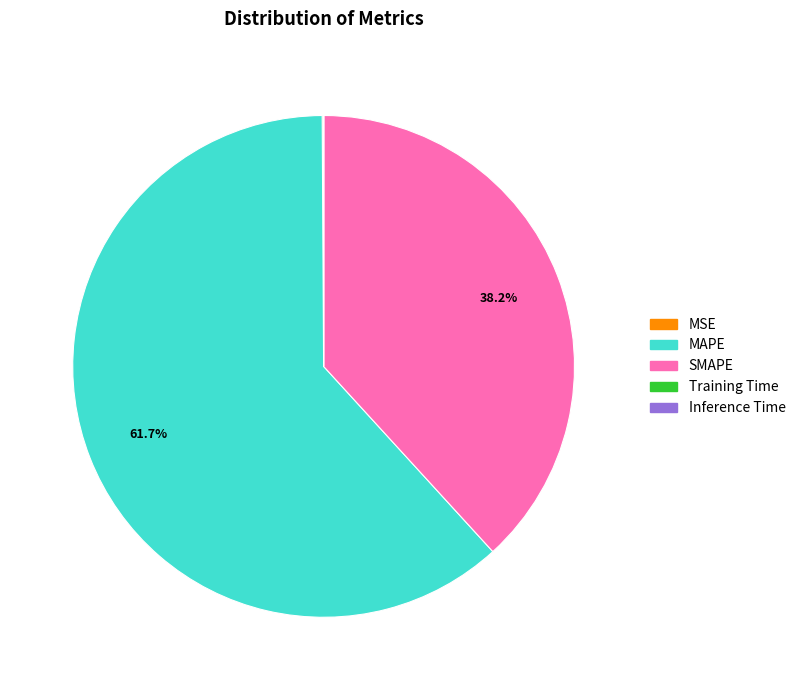

Which category accounts for the majority?

MAPE